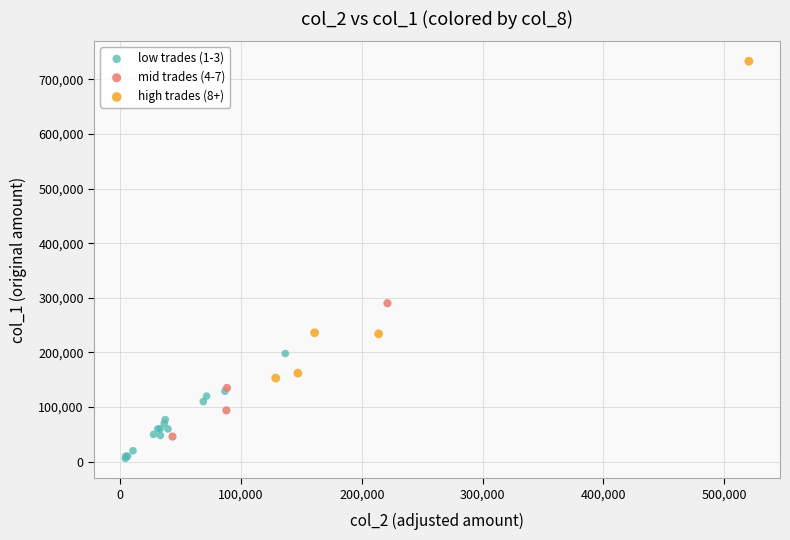

Which series has the widest spread of Y values?

high trades (8+)